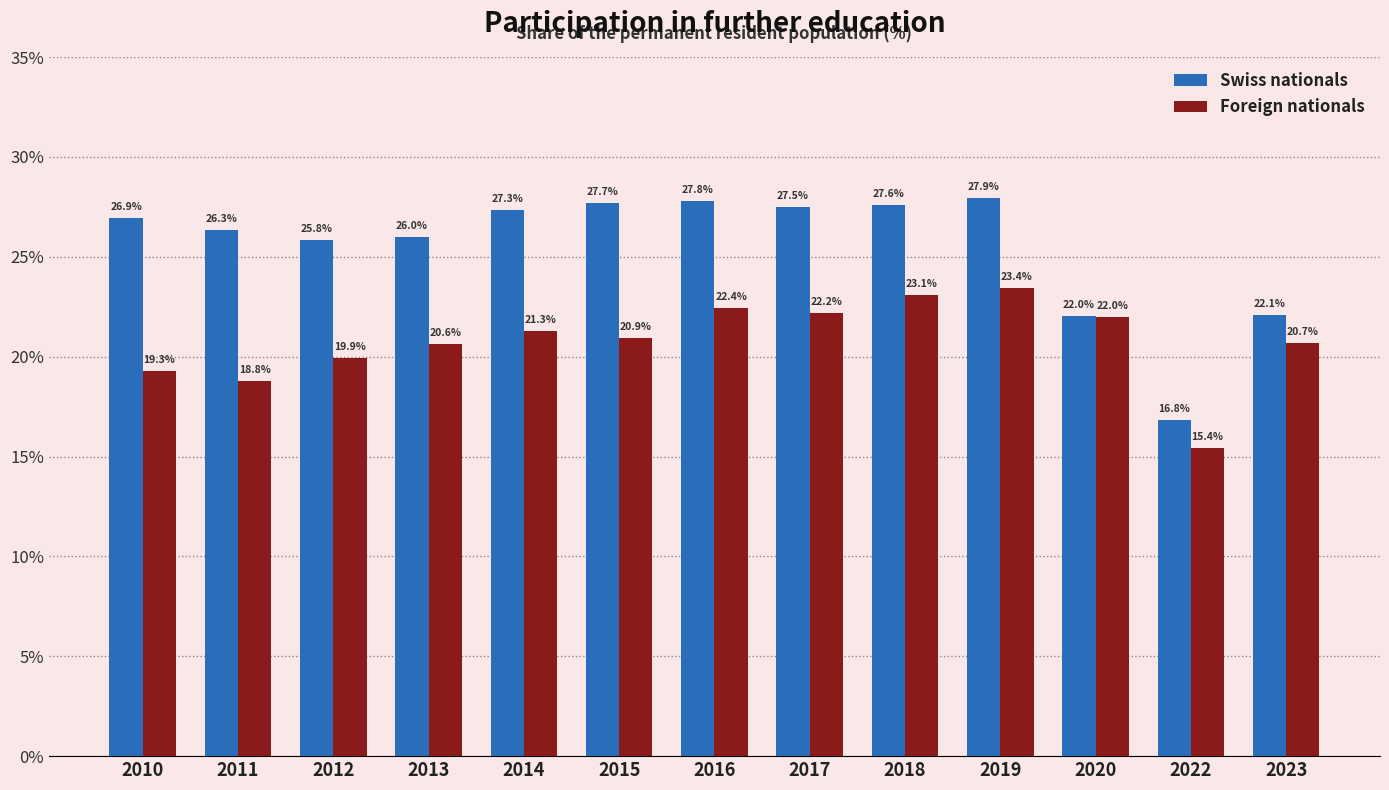

Reading right to left, extract all data points from this chart.

Swiss nationals: 2023=22.1	2022=16.8	2020=22.0	2019=27.9	2018=27.6	2017=27.5	2016=27.8	2015=27.7	2014=27.3	2013=26.0	2012=25.8	2011=26.3	2010=26.9
Foreign nationals: 2023=20.7	2022=15.4	2020=22.0	2019=23.4	2018=23.1	2017=22.2	2016=22.4	2015=20.9	2014=21.3	2013=20.6	2012=19.9	2011=18.8	2010=19.3